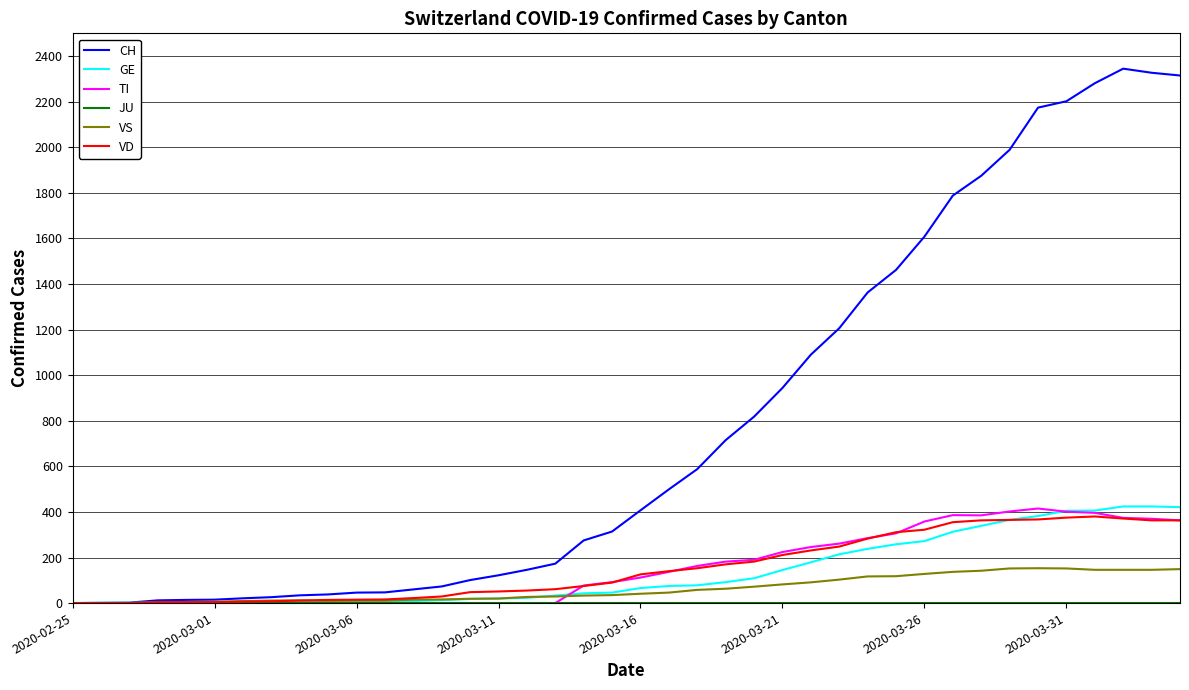

What is the maximum value for VS?

153